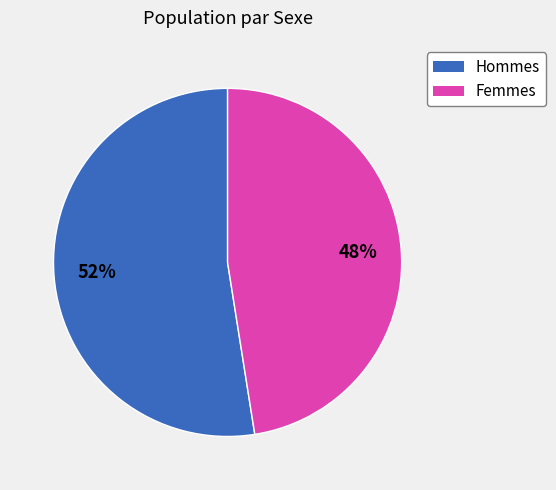

How many segments does this pie chart have?

2